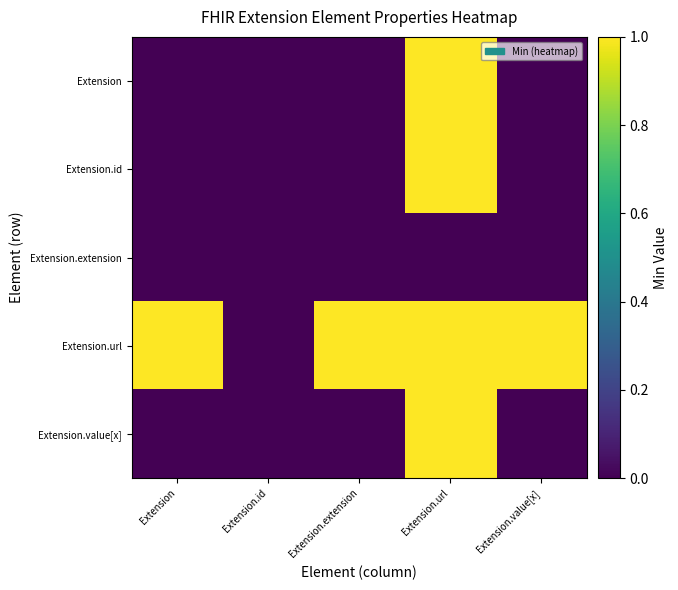

Rank the series by their maximum value, from highest to lowest.

Extension, Extension.id, Extension.url, Extension.value[x], Extension.extension